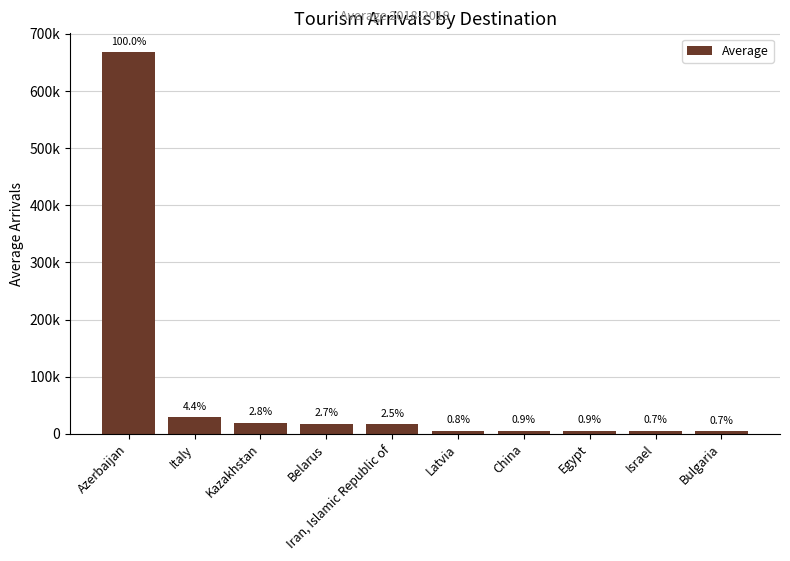

What value does the data have at Bulgaria?

4516.5